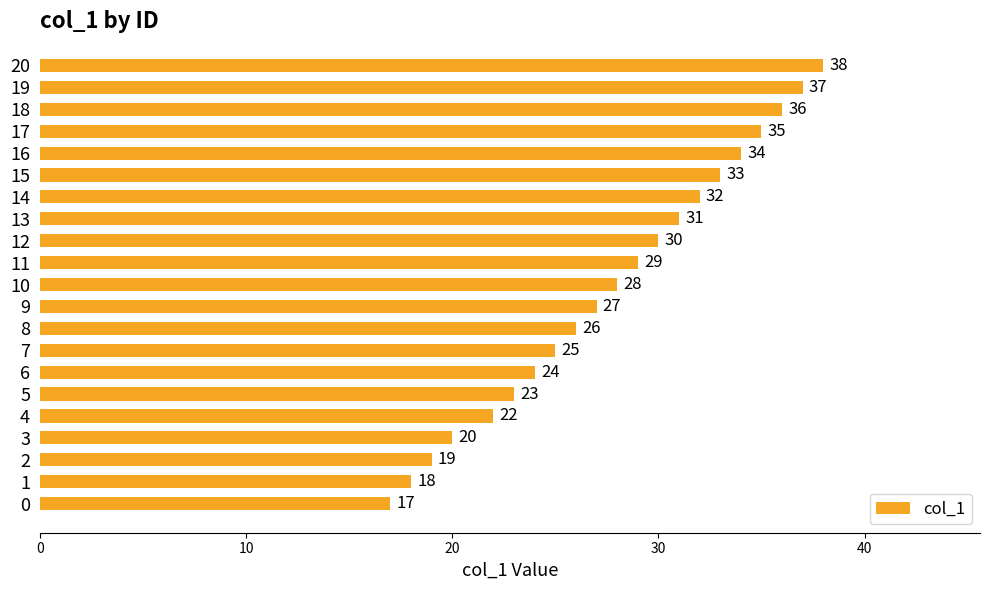

True or false: the data shows 37 at 19.

True